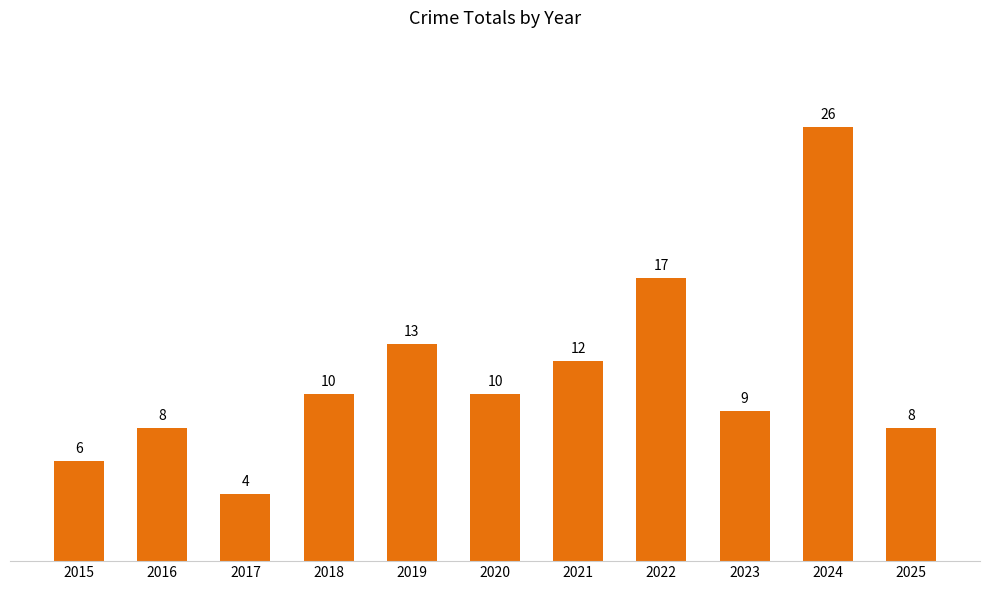

How many categories are shown in the chart?

11